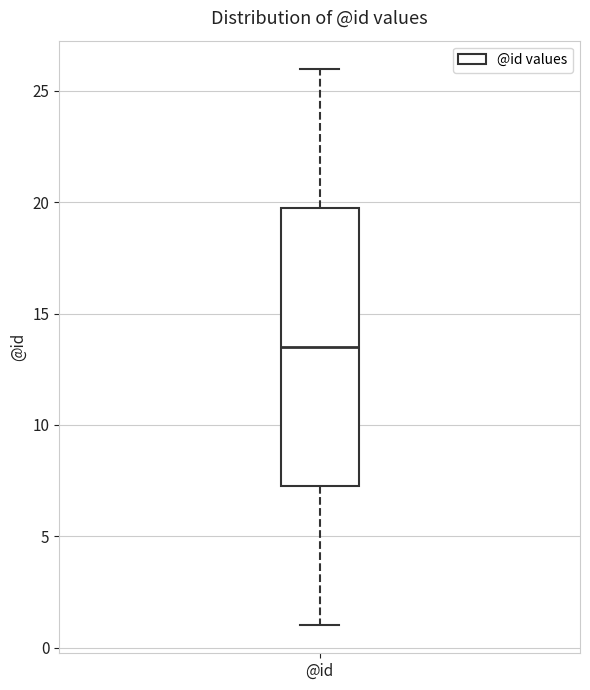

Transcribe this box plot: give where the median line is, the range the box spans, and where the two whiskers end, as read against the y-axis. The values are not printed on the chart, so give them approximately, as read against the axis.

median 13.5, box 7.5 to 20.0, whiskers 1.0 to 26.0